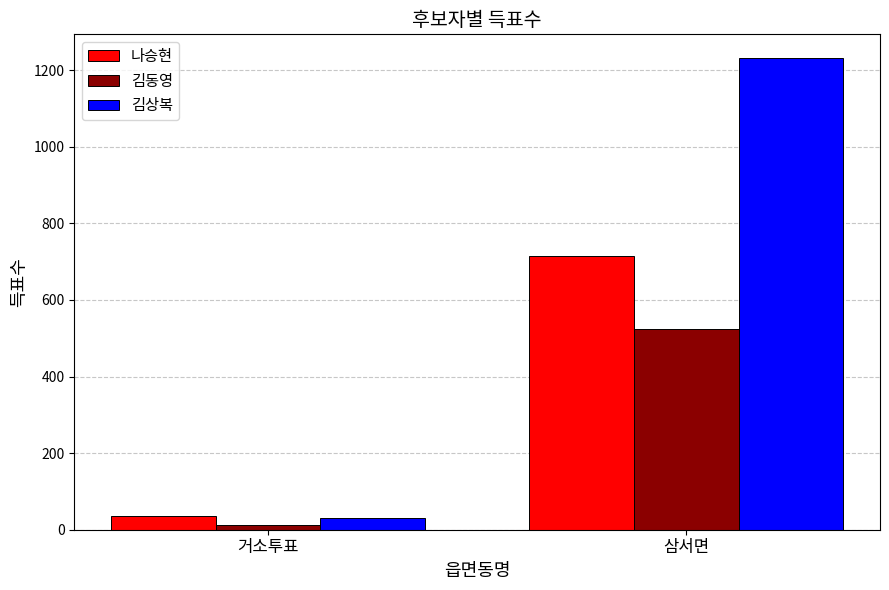

The 김상복 series shows 1770 at 삼서면. True or false?

False